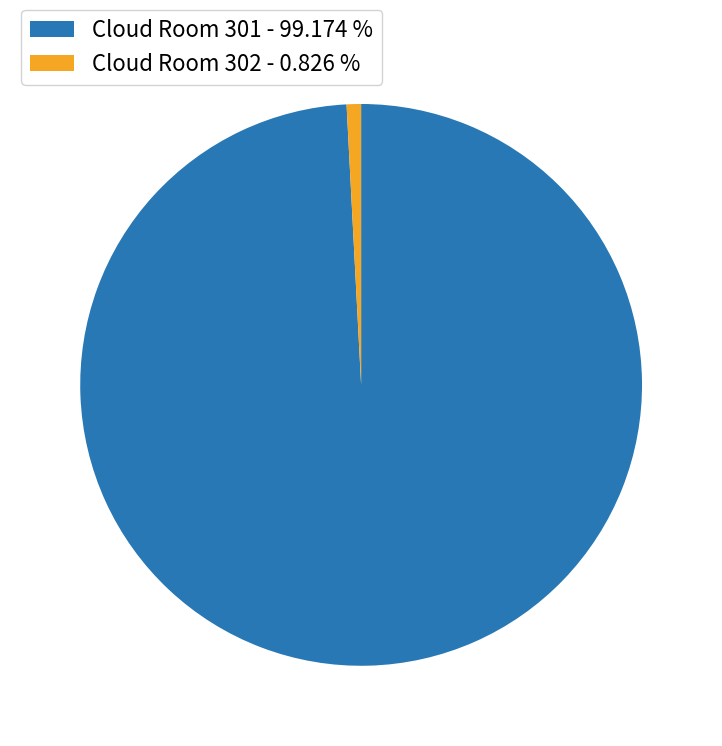

True or false: Cloud Room 301 accounts for 90% of the total.

False